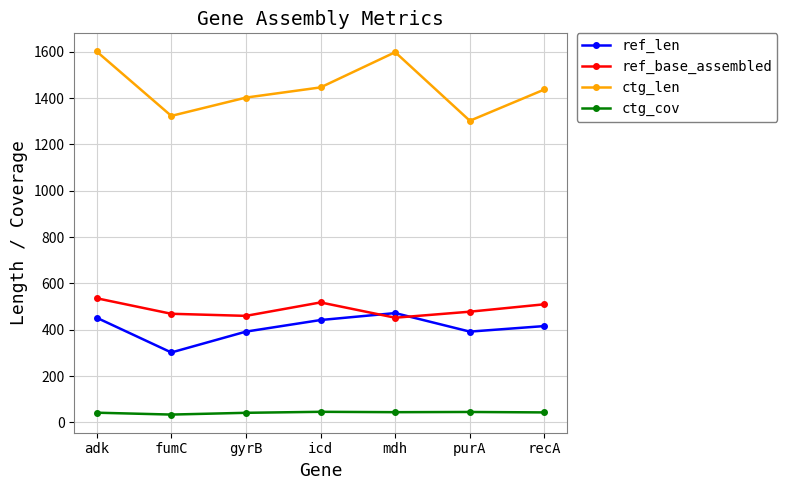

True or false: ctg_len and ref_base_assembled cross at least once.

False